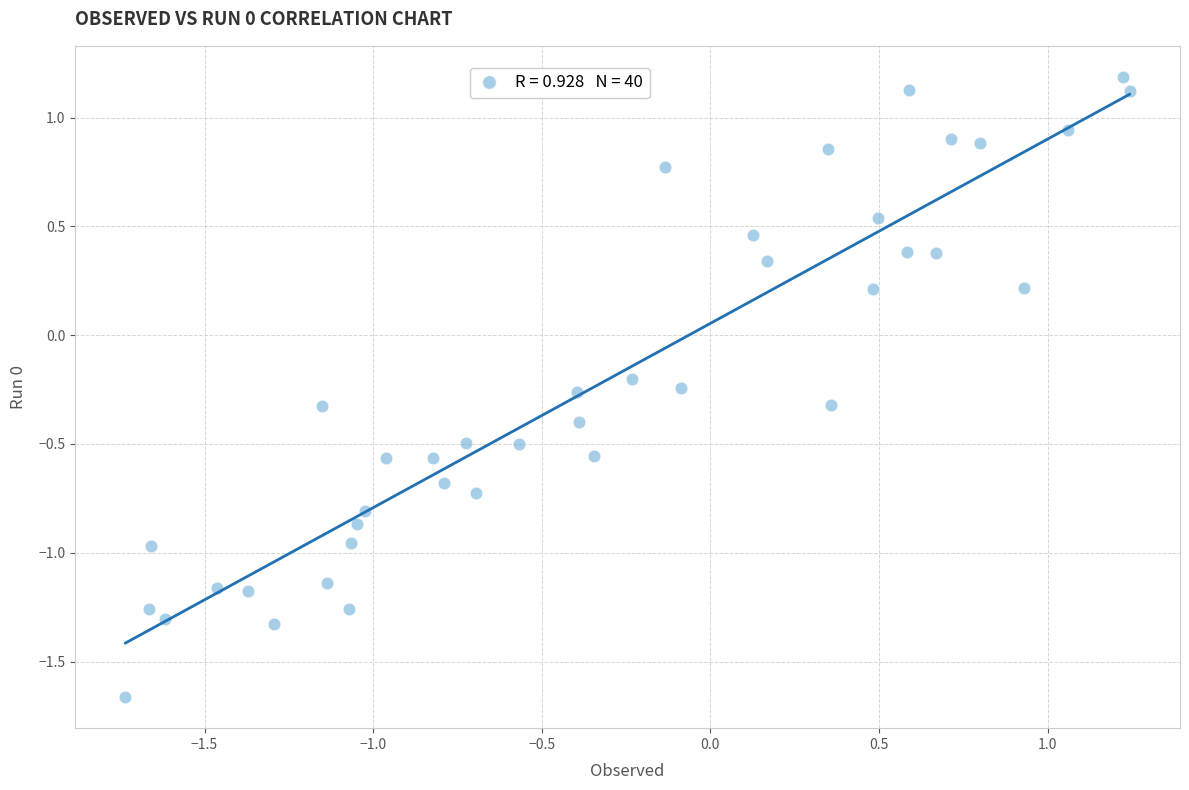

What is the range of X values (max minus min)?

3.0